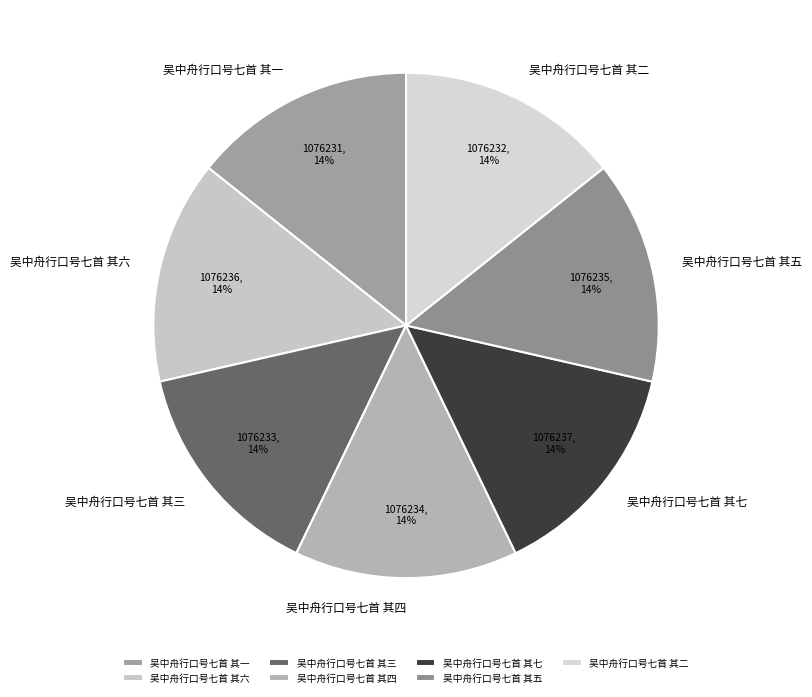

To the nearest percent, what percentage of the pie is 吴中舟行口号七首 其四?

14%